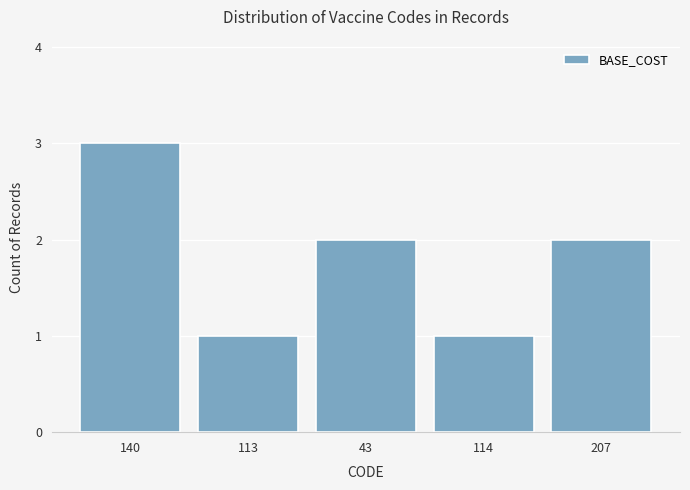

The chart shows a value of 4 at 207. True or false?

False